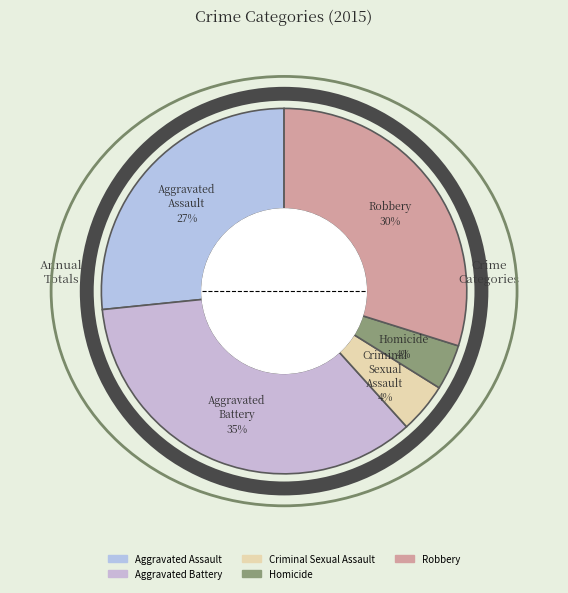

Which category has the biggest portion of the pie?

Aggravated Battery